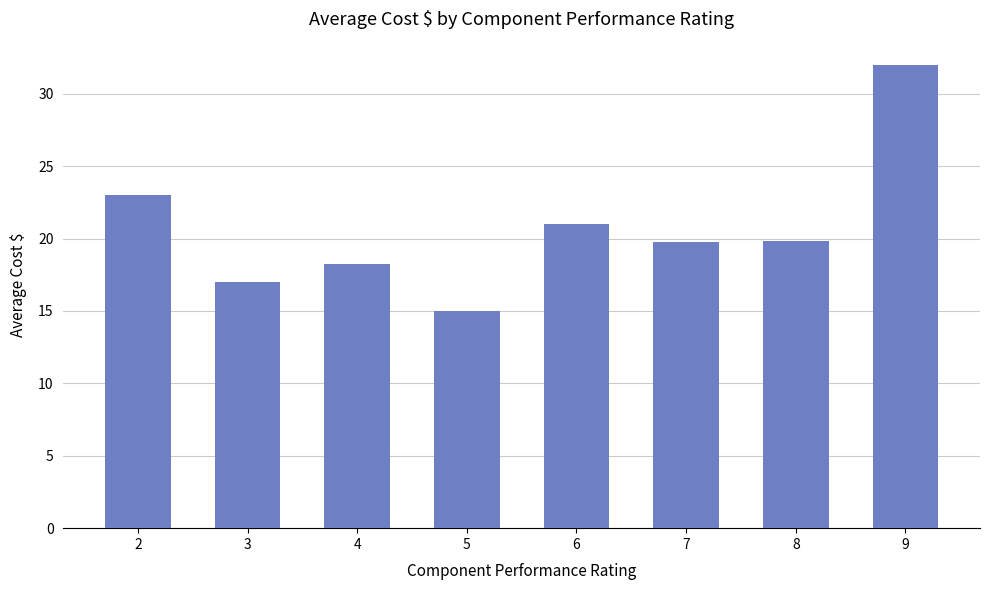

What is the smallest value displayed?

15.0